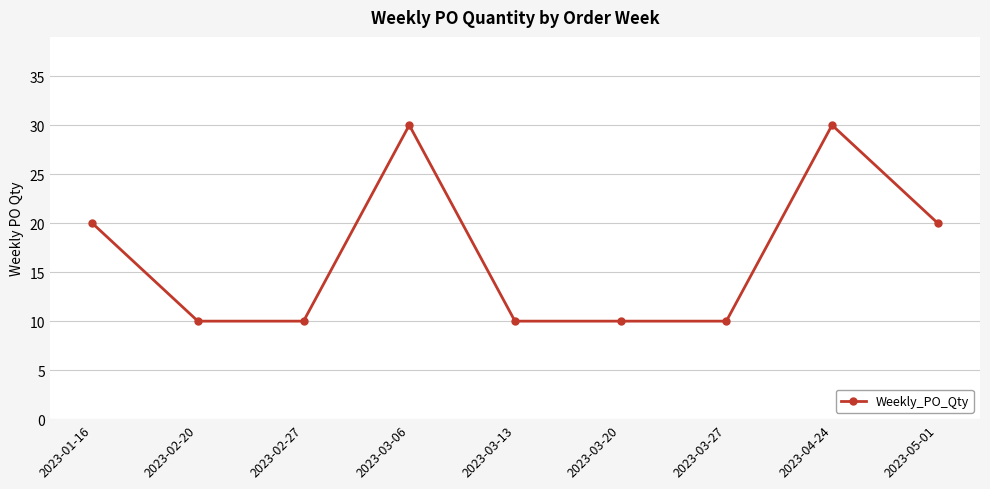

What is the minimum value shown in the chart?

10